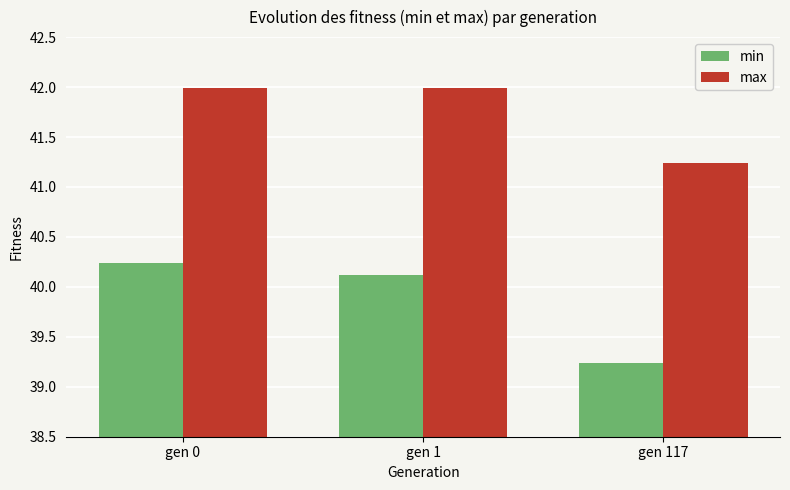

What is the difference between the second highest and minimum values in the min series?

0.9